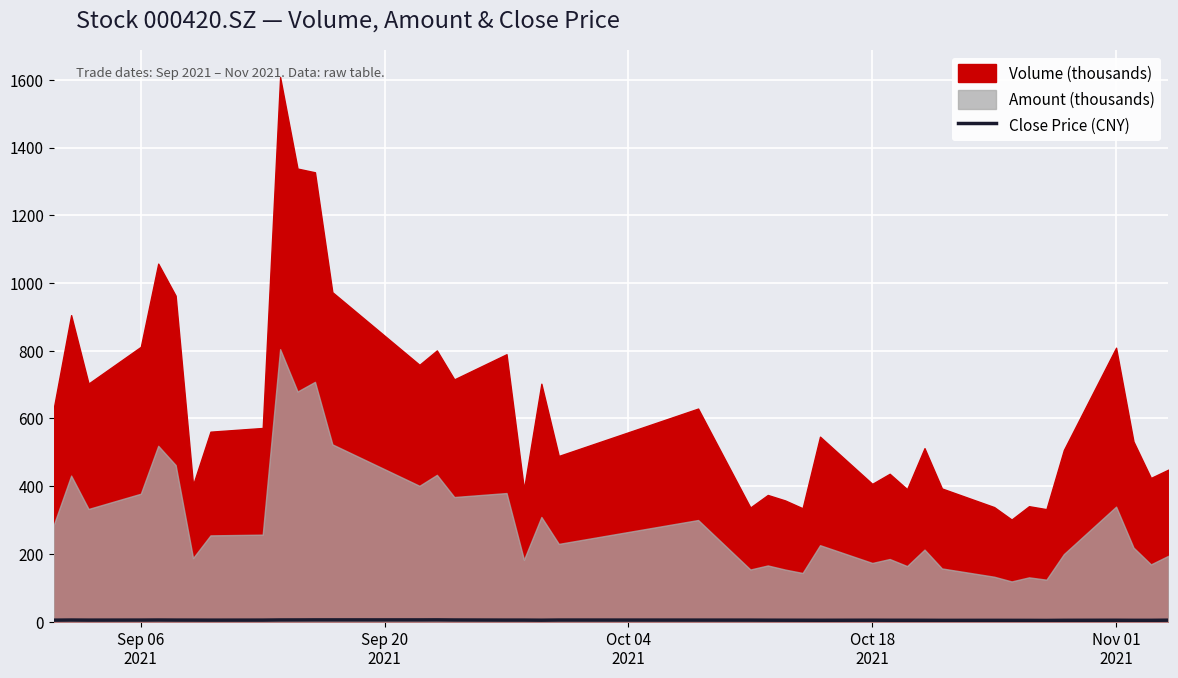

How many categories are shown in the chart?

40